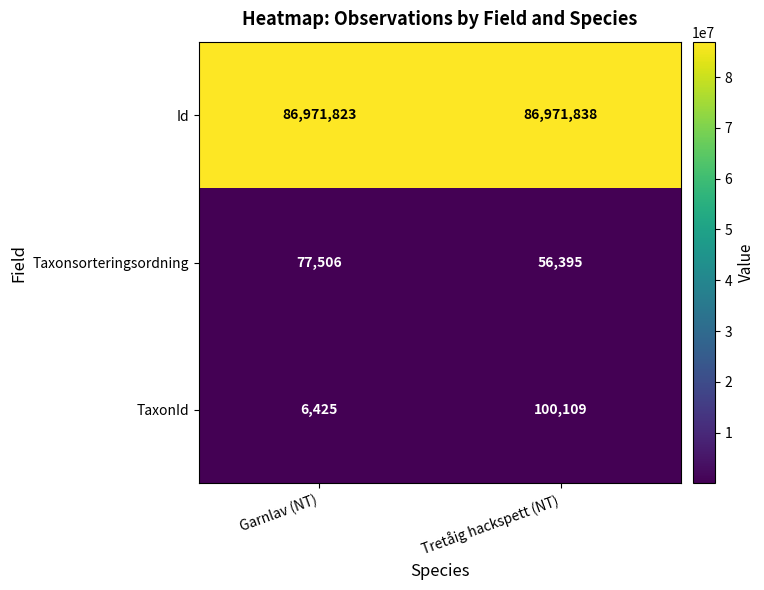

What is the sum of all TaxonId values?

106534